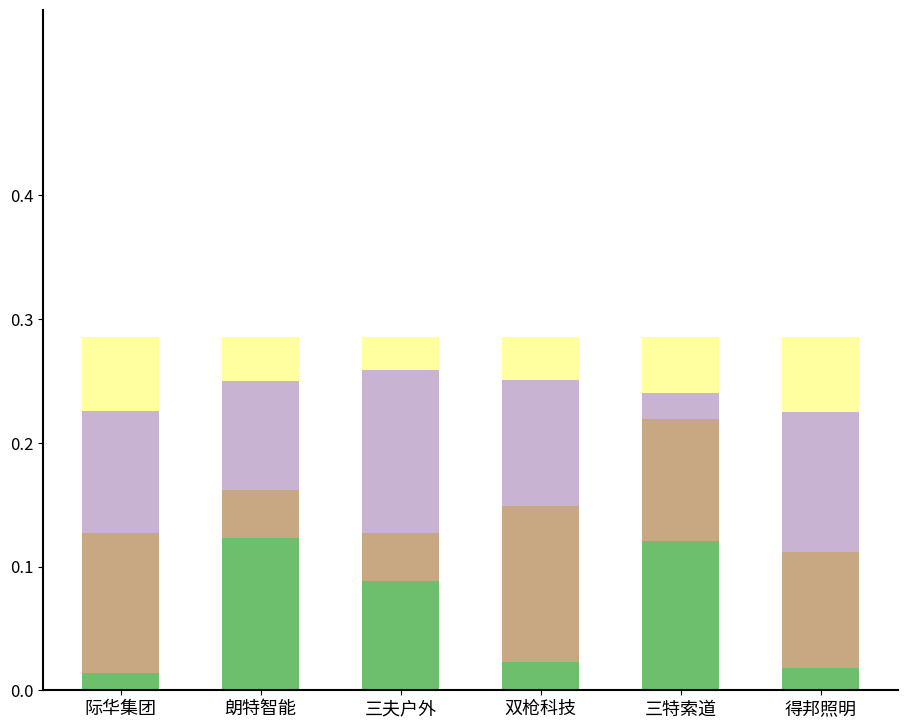

What is the total value across all series at 双枪科技?

0.3